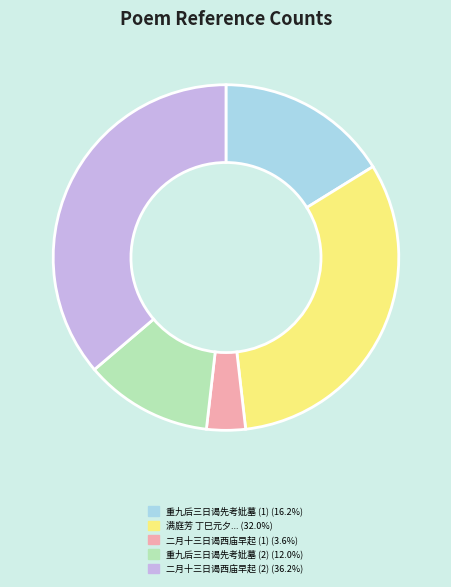

Is there any slice that represents more than half of the pie?

No